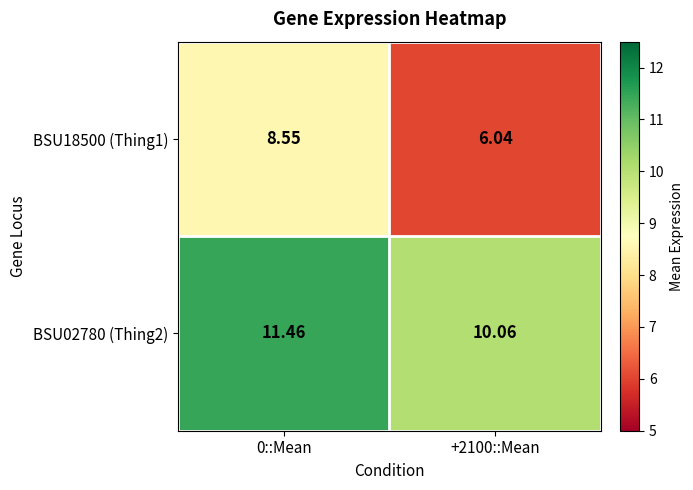

Is the value of BSU18500 (Thing1) at +2100::Mean greater than the value of BSU02780 (Thing2) at 0::Mean?

No